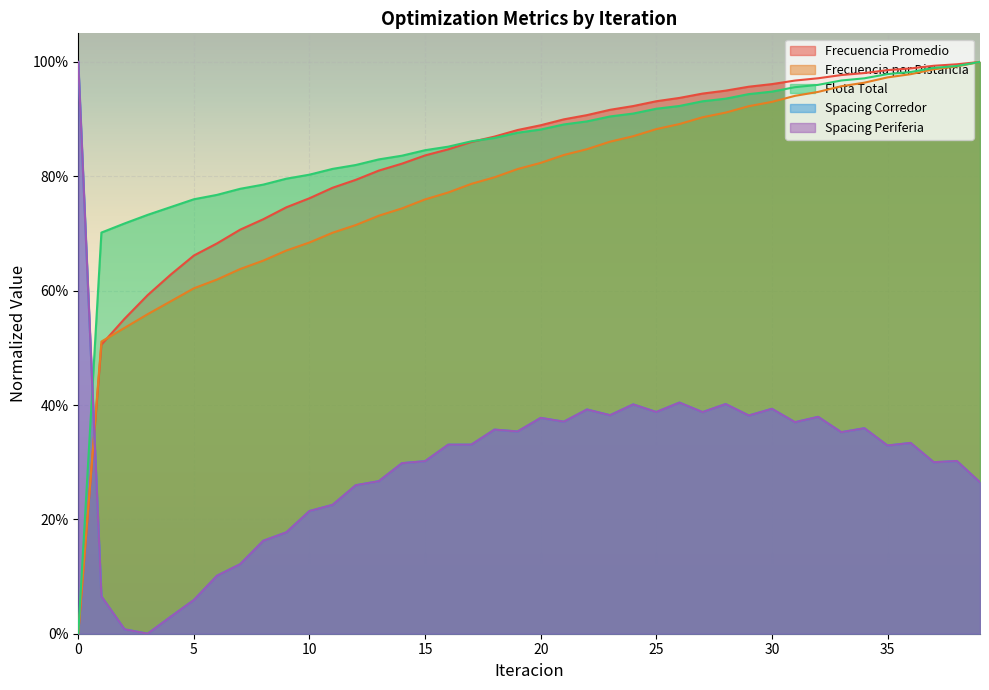

What is the value of the Spacing Periferia point at the 18th from the left?

0.3